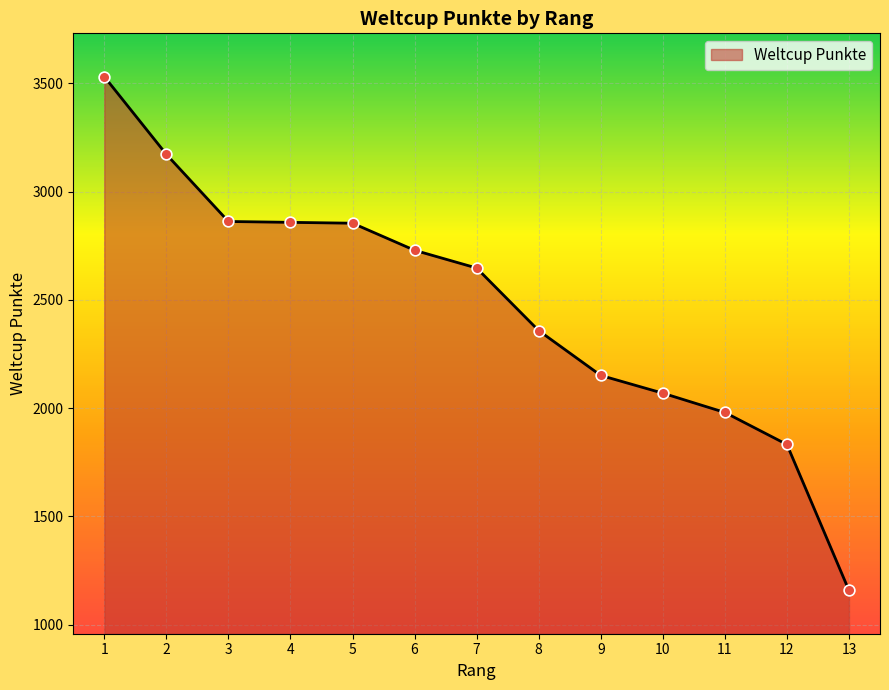

Which has a higher value, 6 or 2?

2